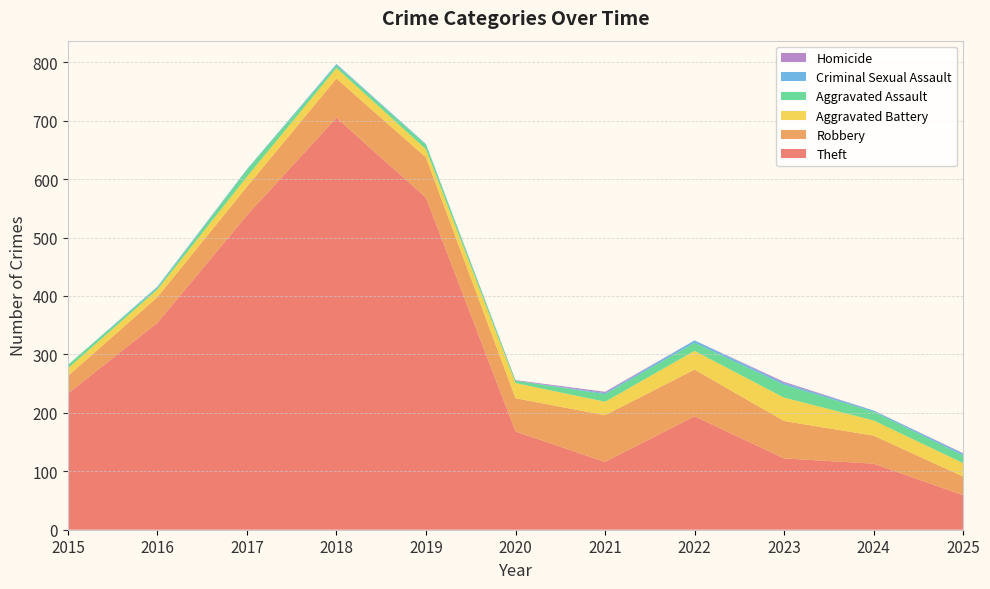

Reading right to left, list all the values displayed in this chart.

Theft: 59	113	122	194	116	168	568	705	538	354	233
Robbery: 32	48	64	80	80	57	69	67	49	44	30
Aggravated Battery: 23	26	40	32	23	26	14	18	17	13	13
Aggravated Assault: 13	15	22	14	13	4	8	5	12	3	6
Criminal Sexual Assault: 3	2	3	4	2	0	1	2	1	2	0
Homicide: 1	0	2	0	2	1	0	0	0	0	0